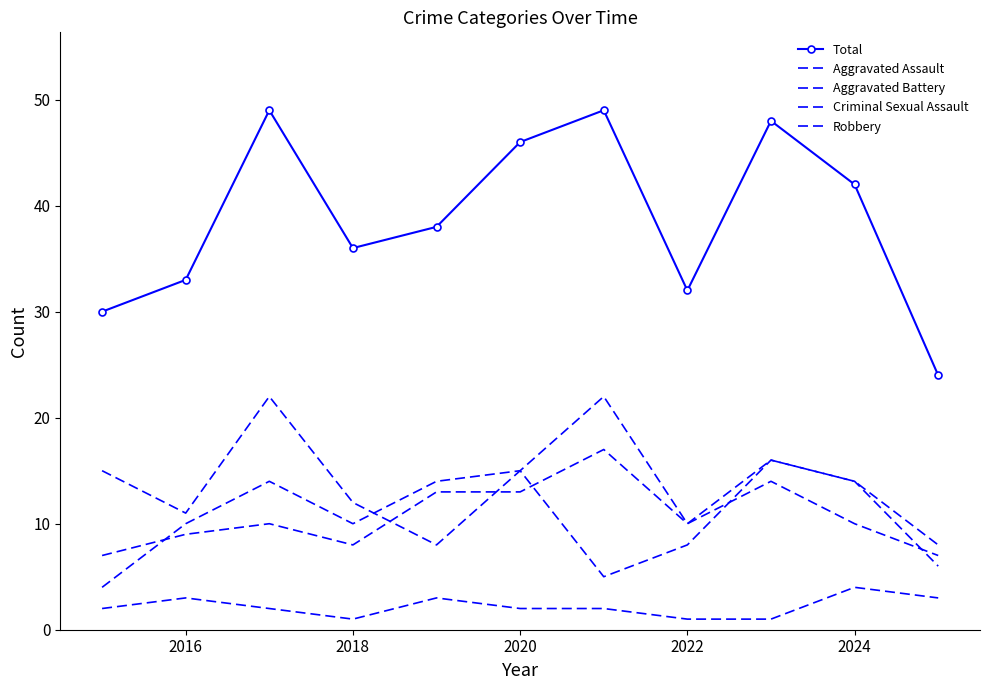

What is the maximum value for Aggravated Battery?

22